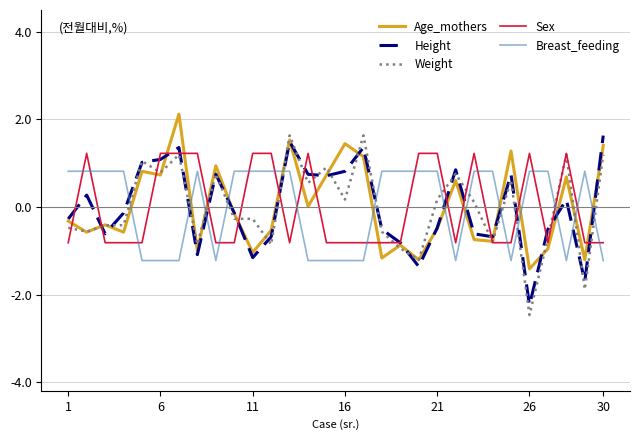

How many lines are shown in the chart?

5